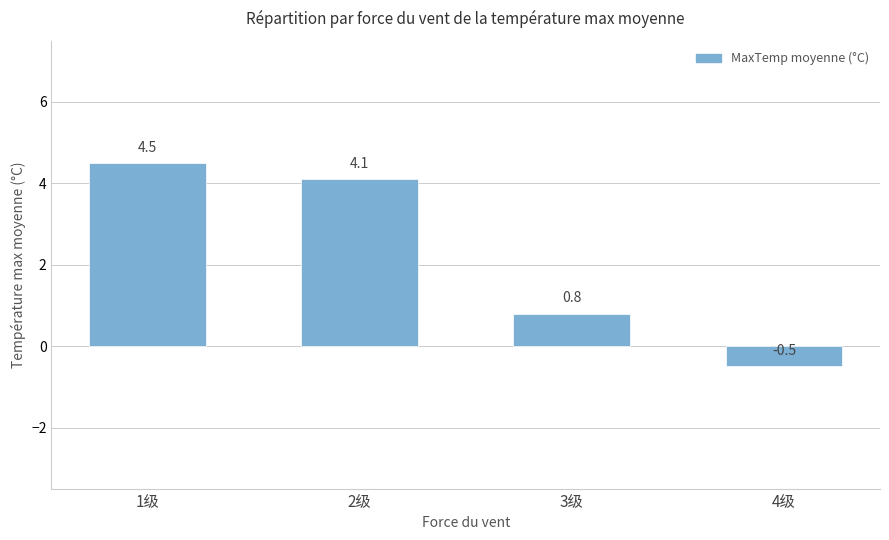

Rank the categories by value from lowest to highest.

4级, 3级, 2级, 1级